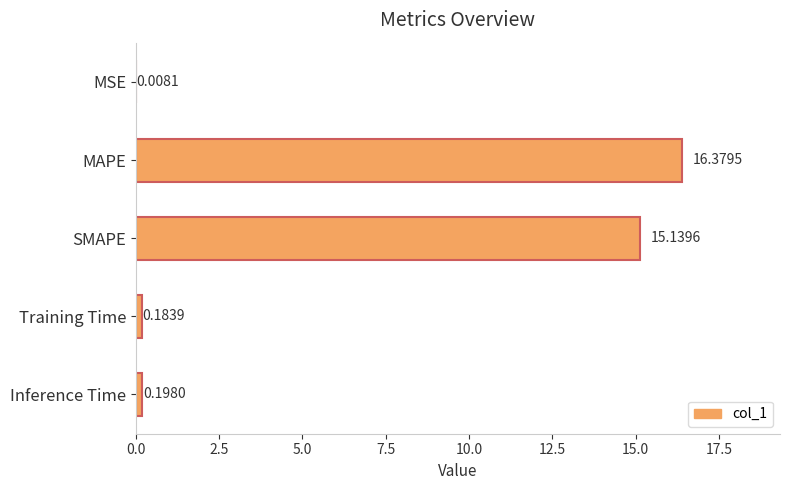

Where is the data nearest to the value 8?

SMAPE